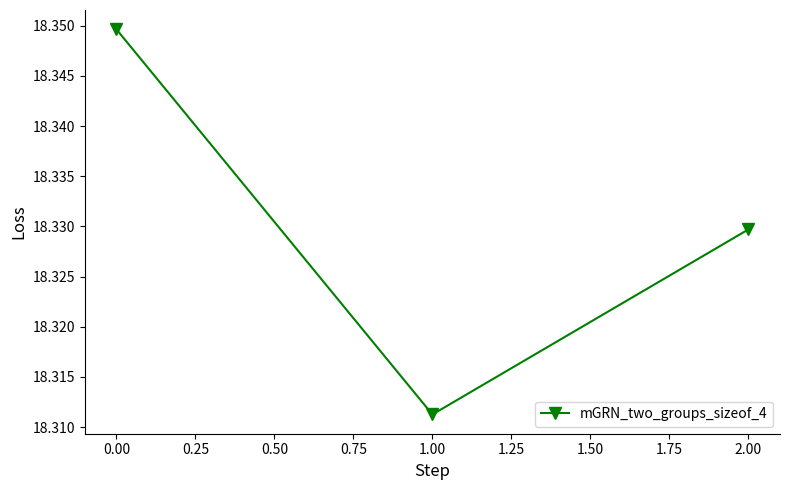

The value at 0.00 is 32.2. True or false?

False